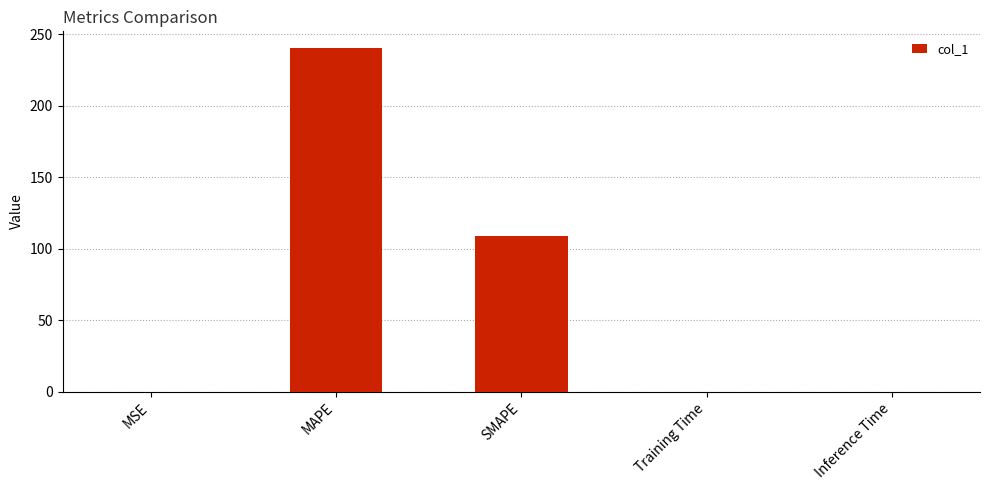

What is the sum of the values at SMAPE and Inference Time?

109.1